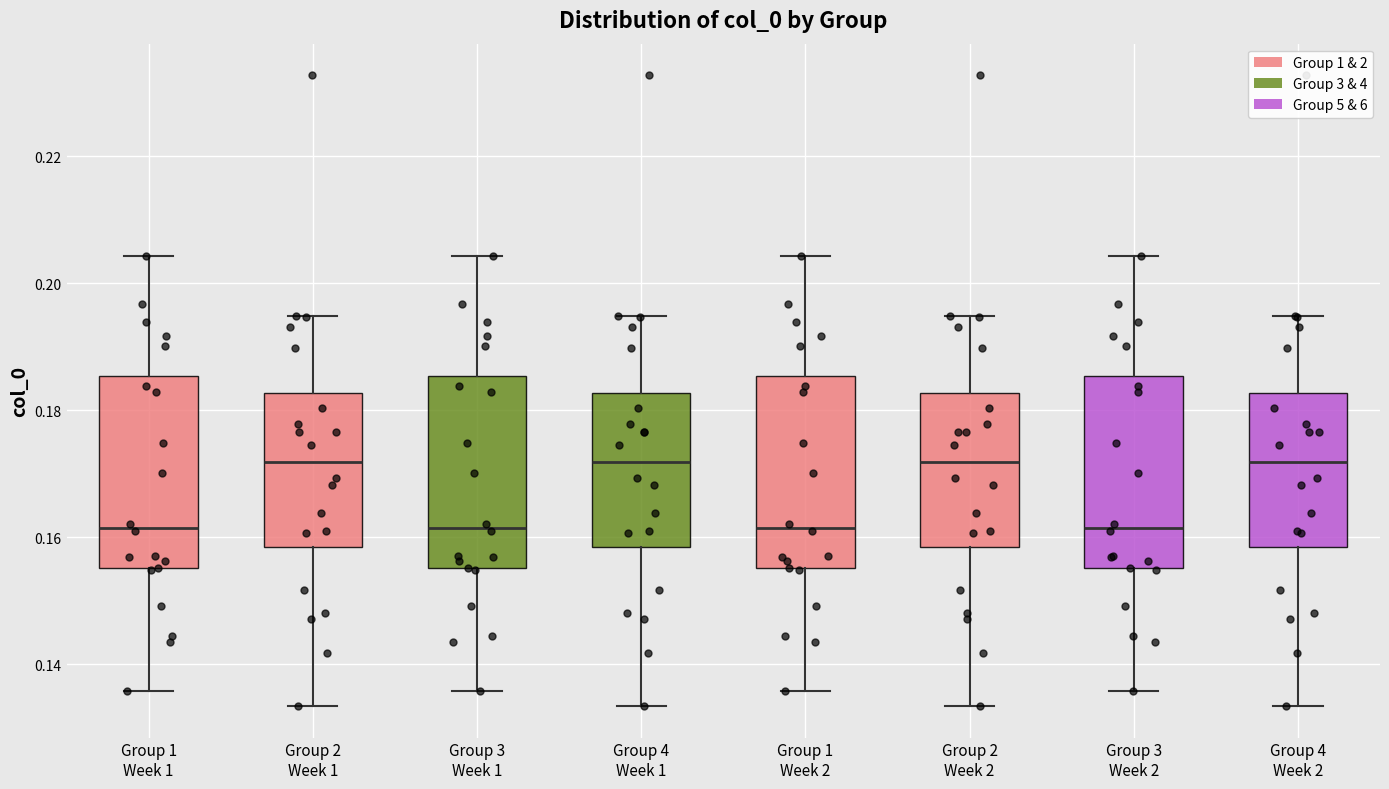

Where does the median line of the box for Group 3 Week 2 sit on the y-axis? The values are not printed on the chart, so give them approximately, as read against the axis.

0.162